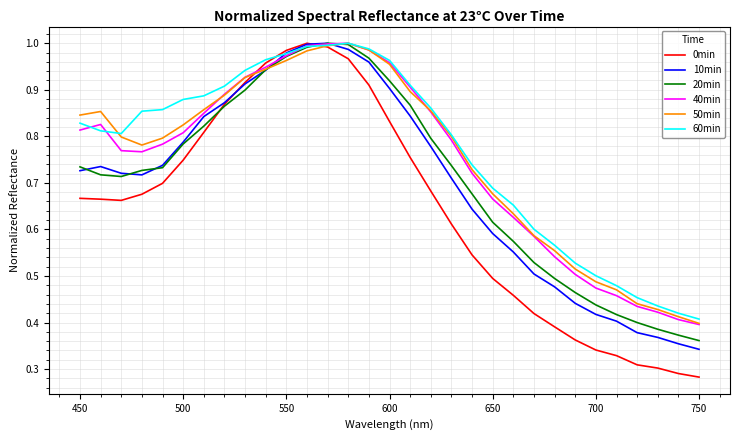

Which series has the largest range (max minus min)?

0min